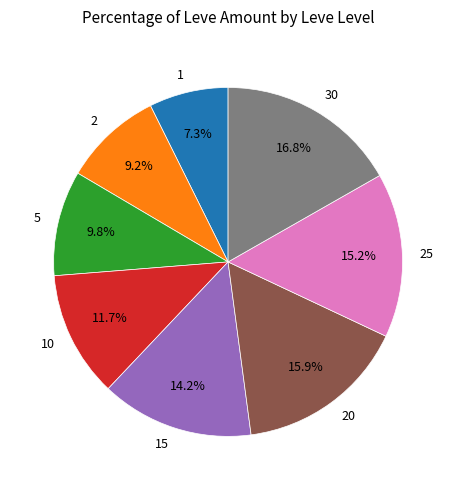

Is there a majority slice in this chart?

No